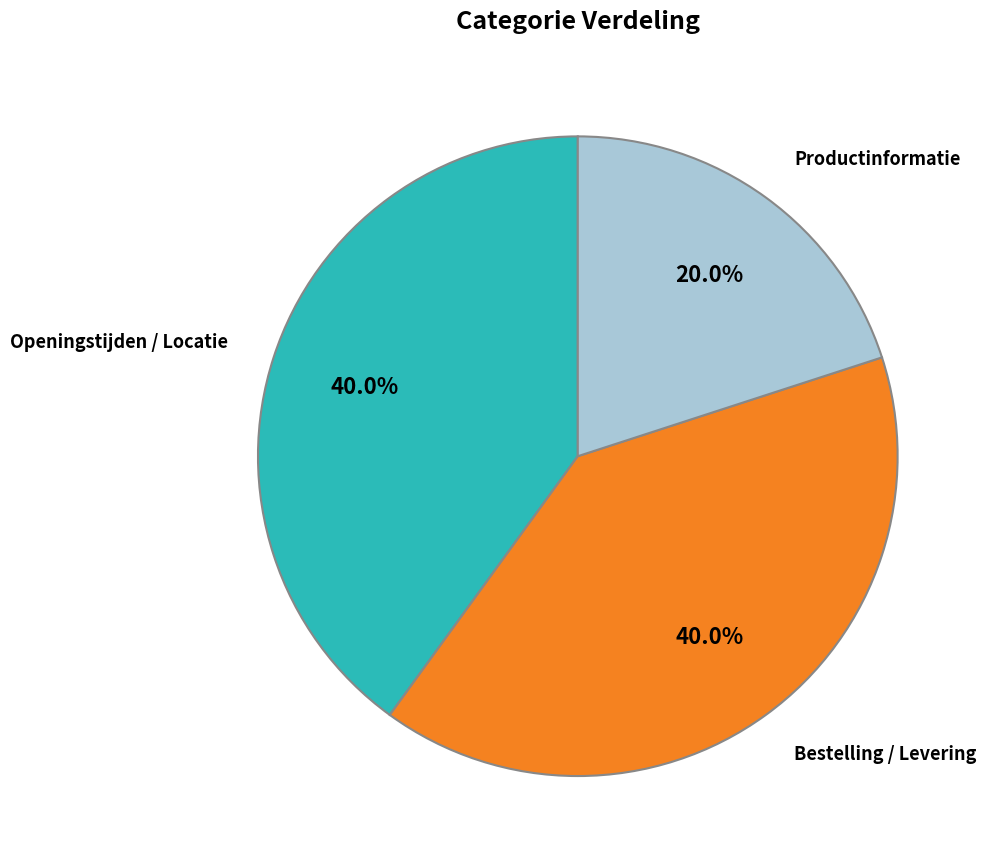

Is there any slice that represents more than half of the pie?

No